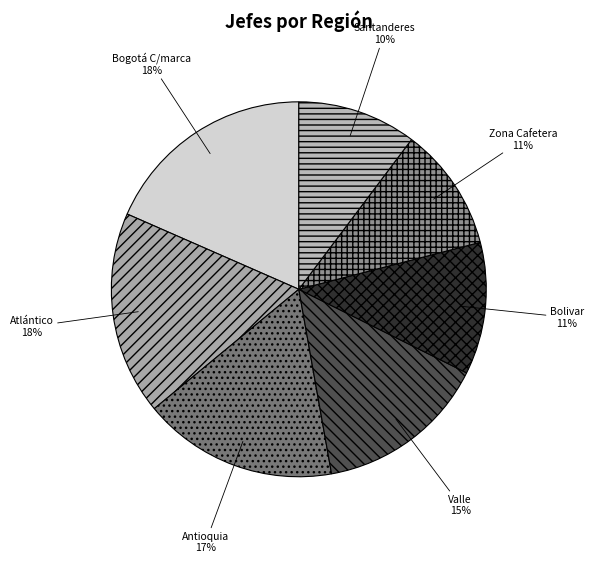

Approximately how many times larger is the value at Antioquia compared to Bogotá C/marca?

0.9